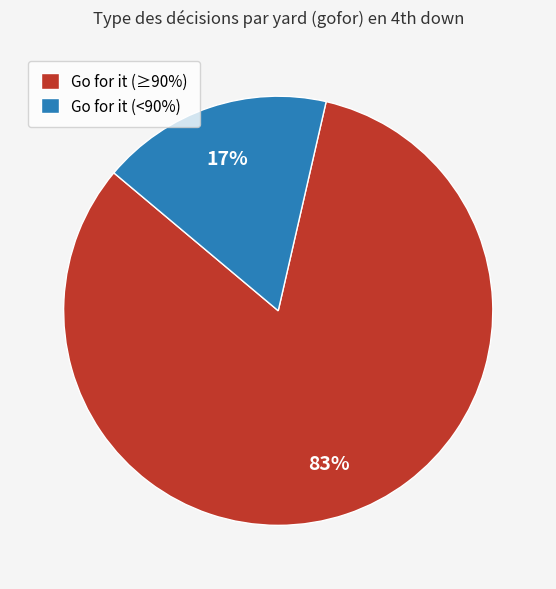

To the nearest percent, what is the average slice percentage?

50%